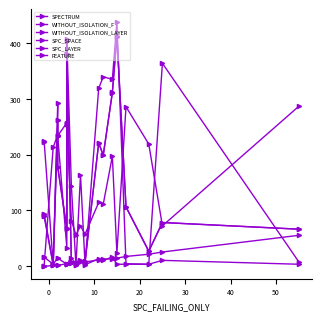

How many data points does each series have?

20